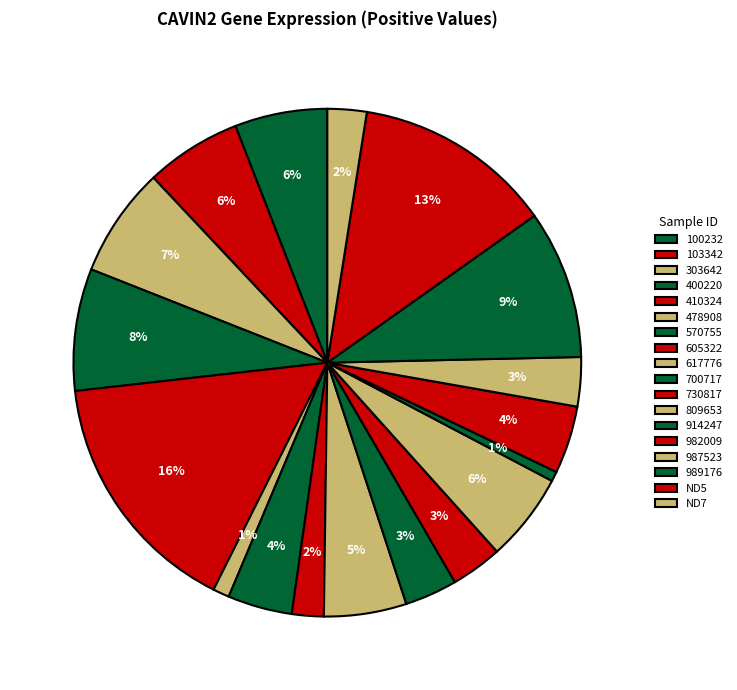

Rank the categories by value from highest to lowest.

410324, ND5, 989176, 400220, 303642, 103342, 100232, 809653, 617776, 982009, 570755, 700717, 730817, 987523, ND7, 605322, 478908, 914247